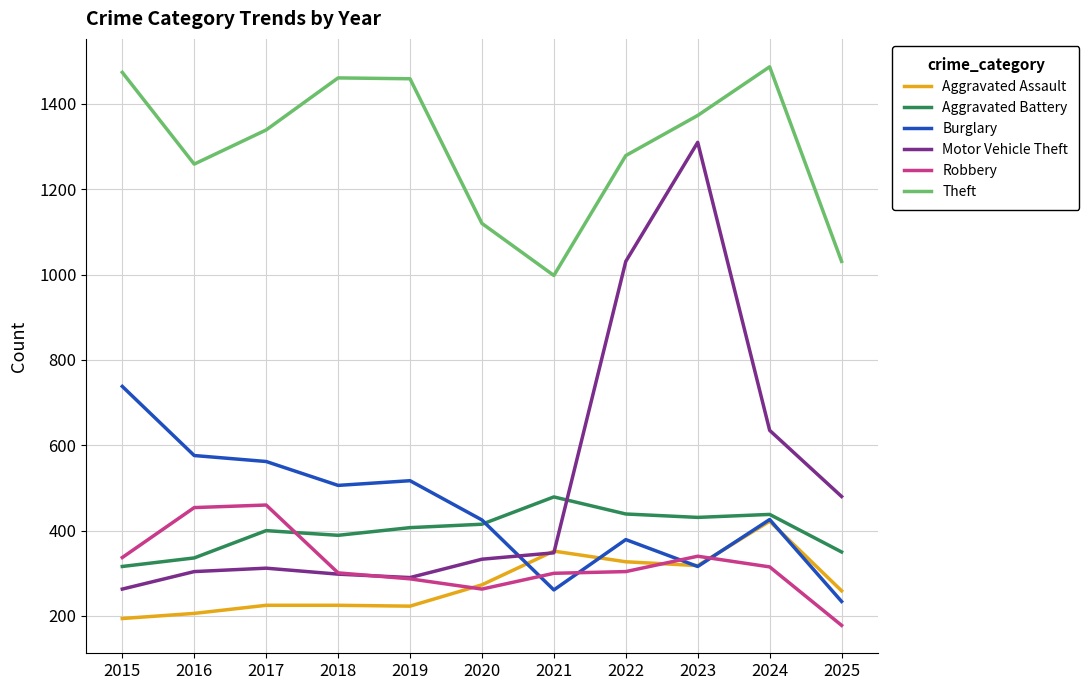

Which series changed the most between 2020 and 2021?

Burglary